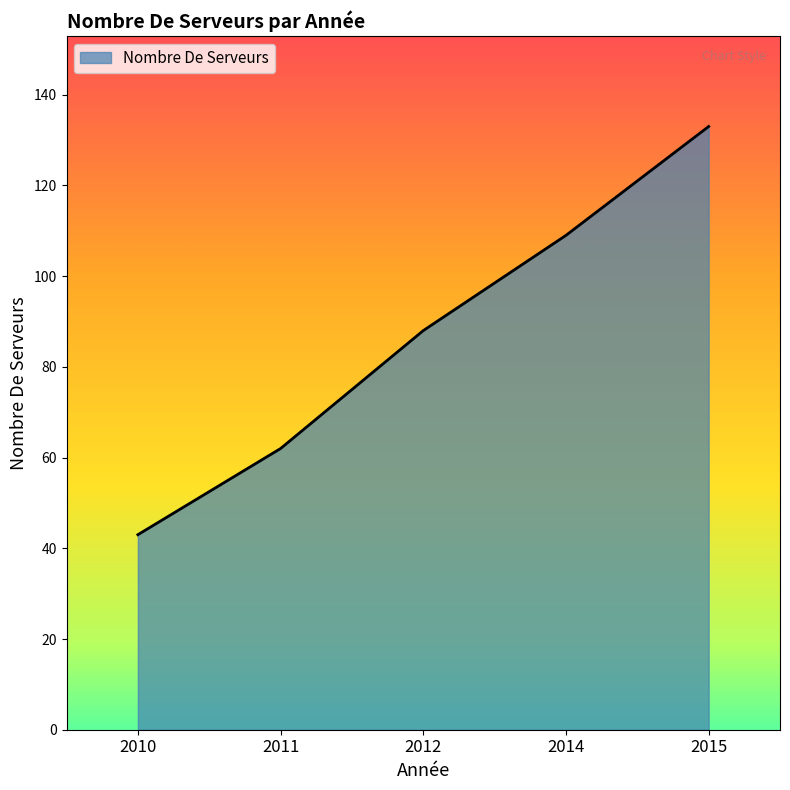

Rank the categories by value from lowest to highest.

2010, 2011, 2012, 2014, 2015